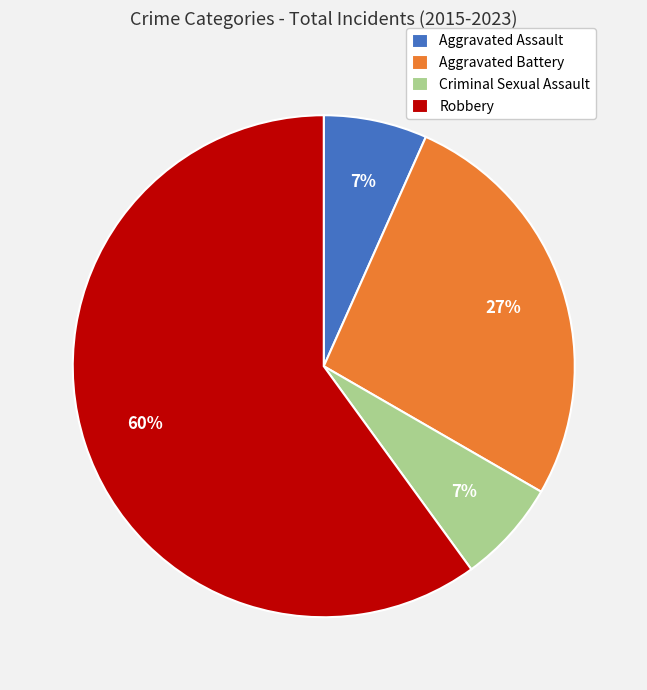

To the nearest percent, what is the average slice percentage?

25%